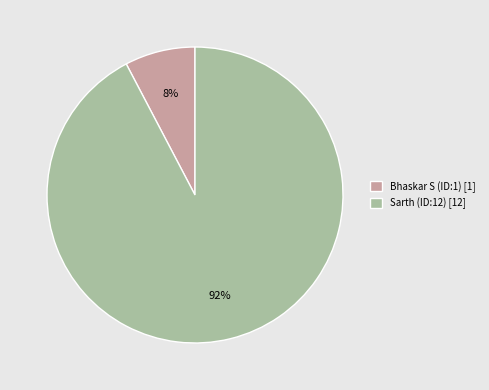

What percentage is the Bhaskar S (ID:1) slice, to the nearest percent?

8%